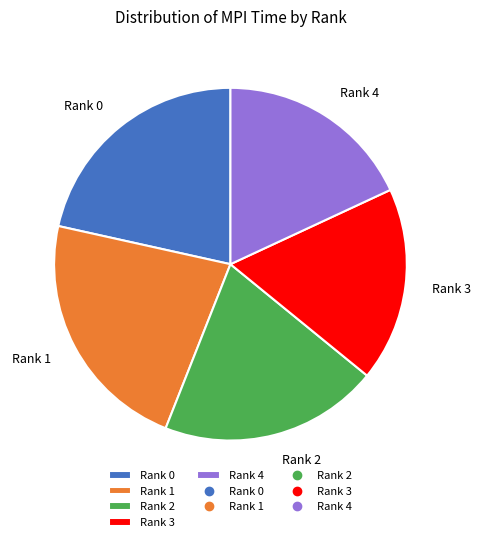

Is the sum of Rank 1 and Rank 3 greater than half?

No